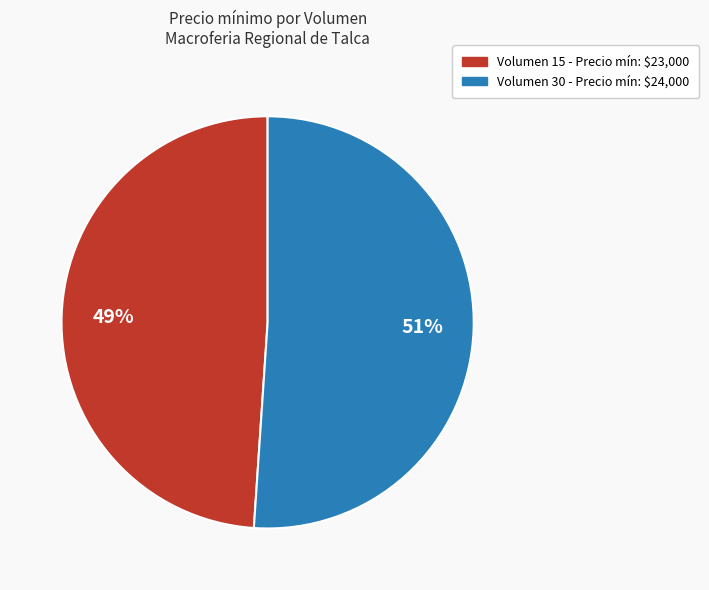

How many segments does this pie chart have?

2